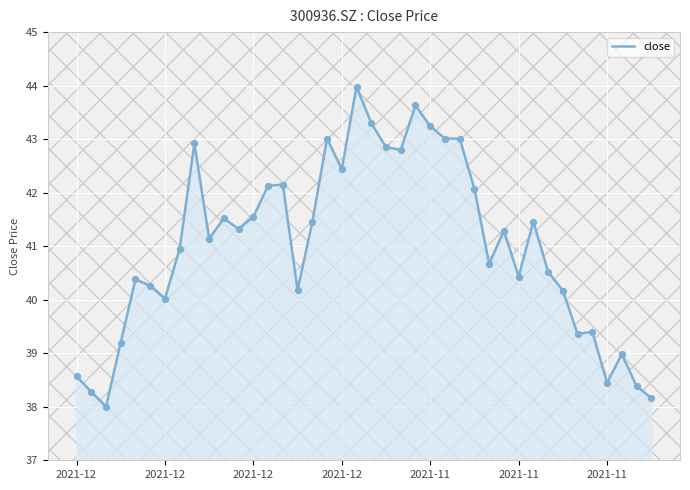

What is the difference between the maximum and minimum values?

6.0